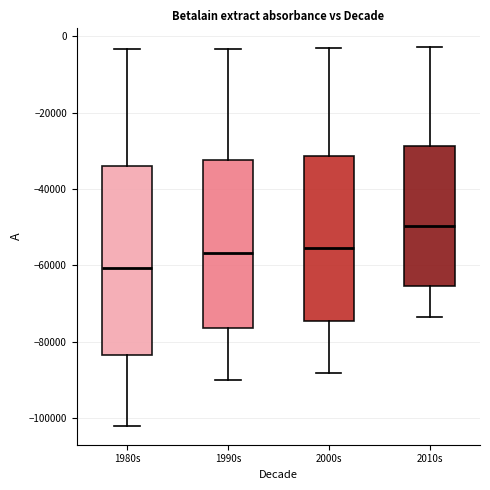

Reading left to right, read every box against the y-axis: the position of its median line, the range the box covers, and the ends of its whiskers. The values are not printed on the chart, so give them approximately, as read against the axis.

1980s: median -60000, box -84000 to -34000, whiskers -102000 to -4000
1990s: median -56000, box -76000 to -32000, whiskers -90000 to -4000
2000s: median -56000, box -74000 to -32000, whiskers -88000 to -4000
2010s: median -50000, box -66000 to -28000, whiskers -74000 to -2000